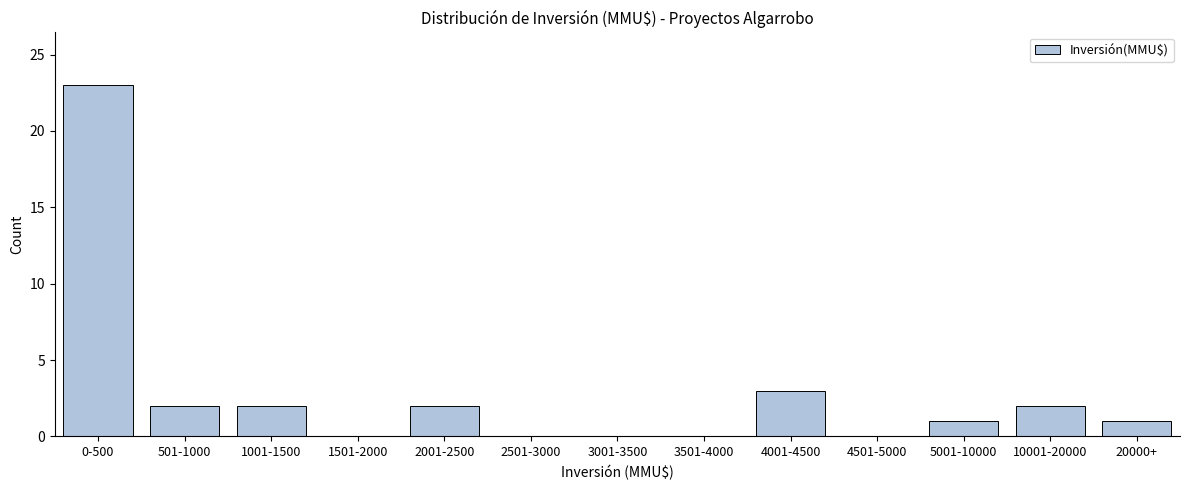

Reading left to right, transcribe all the data shown in this chart.

0-500=23	501-1000=2	1001-1500=2	1501-2000=0	2001-2500=2	2501-3000=0	3001-3500=0	3501-4000=0	4001-4500=3	4501-5000=0	5001-10000=1	10001-20000=2	20000+=1